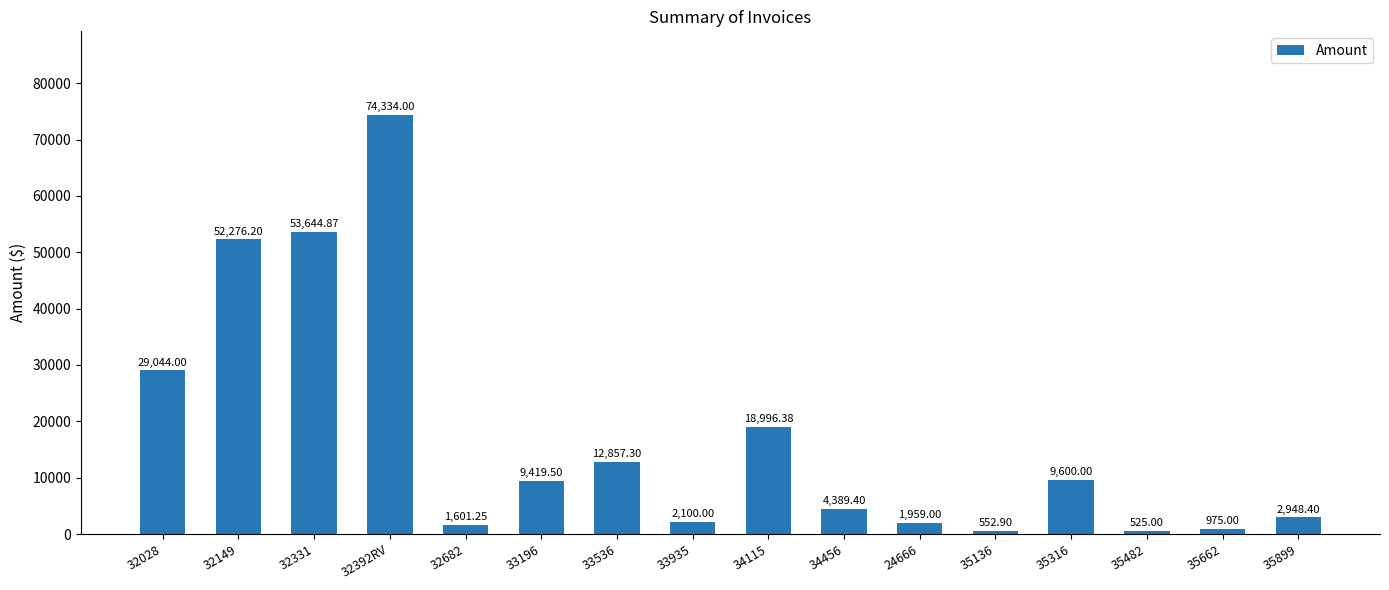

What is the value of the 6th bar from the left?

9419.5